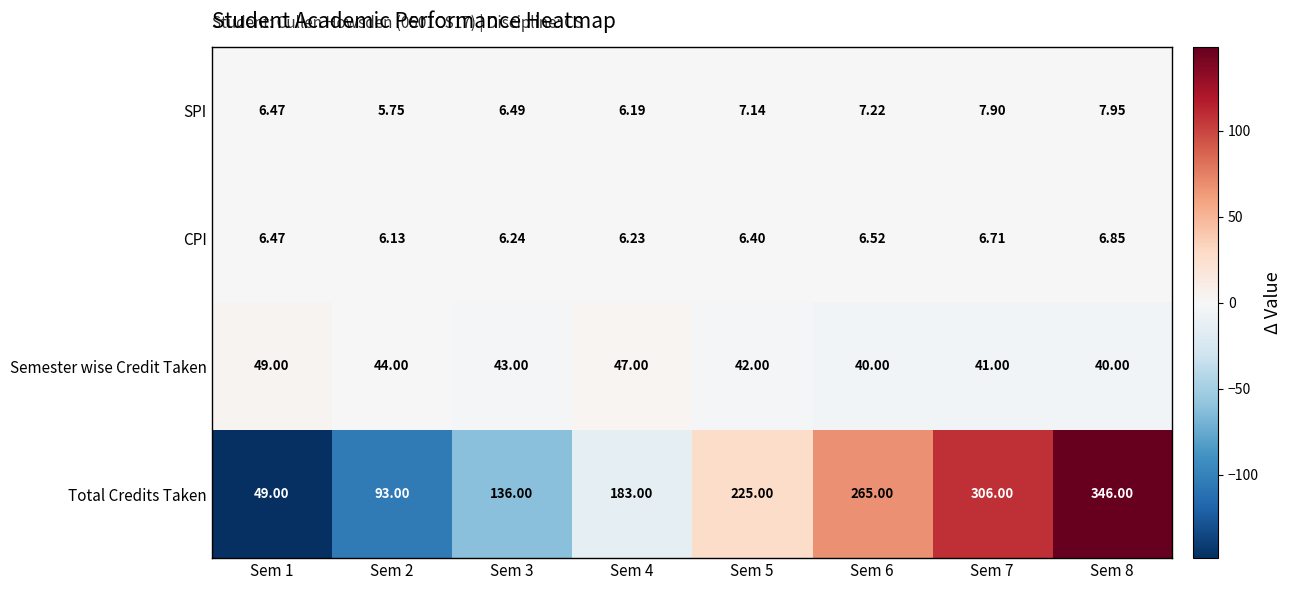

Rank the series at Sem 3 from highest to lowest value.

Total Credits Taken, Semester wise Credit Taken, SPI, CPI